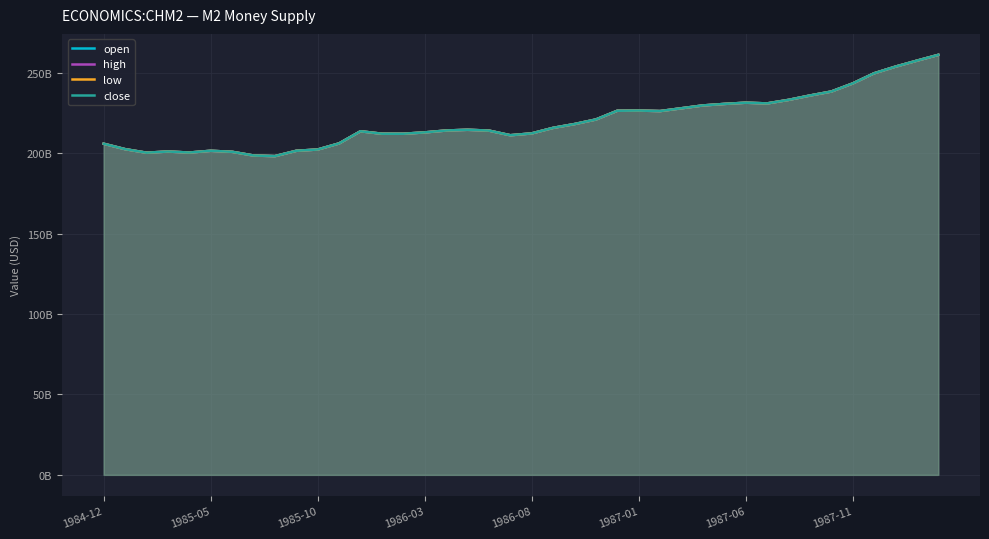

The open series shows 0.3 at 24. True or false?

False